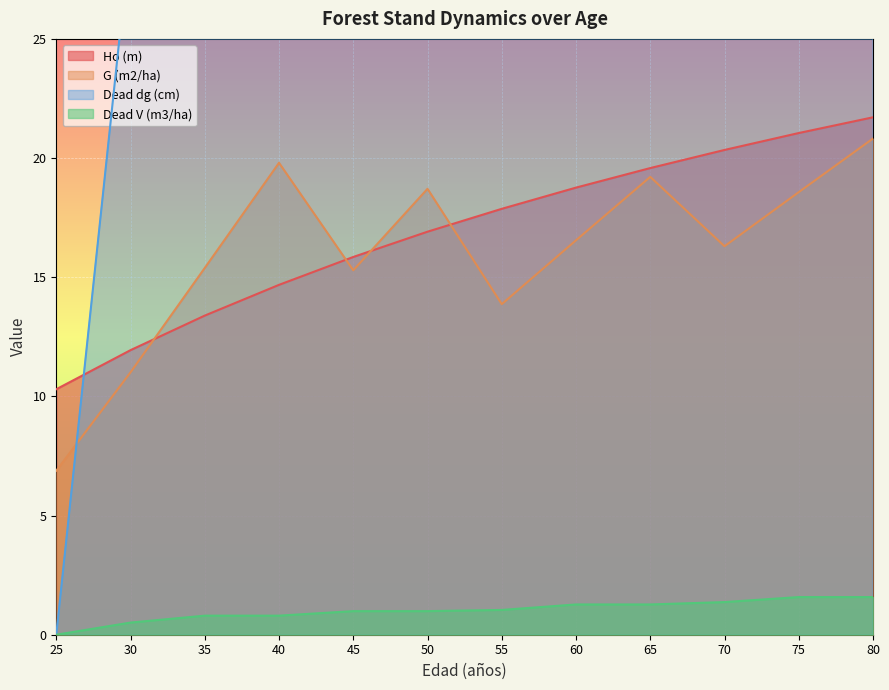

True or false: Dead dg (cm) and Dead V (m3/ha) intersect in this chart.

False